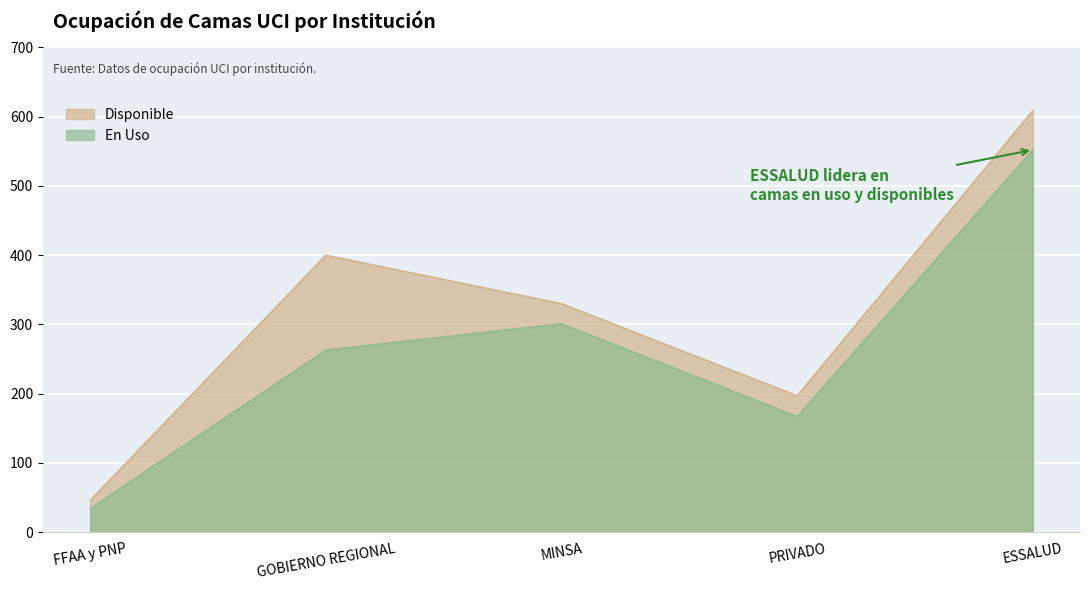

What position from the right is PRIVADO?

2